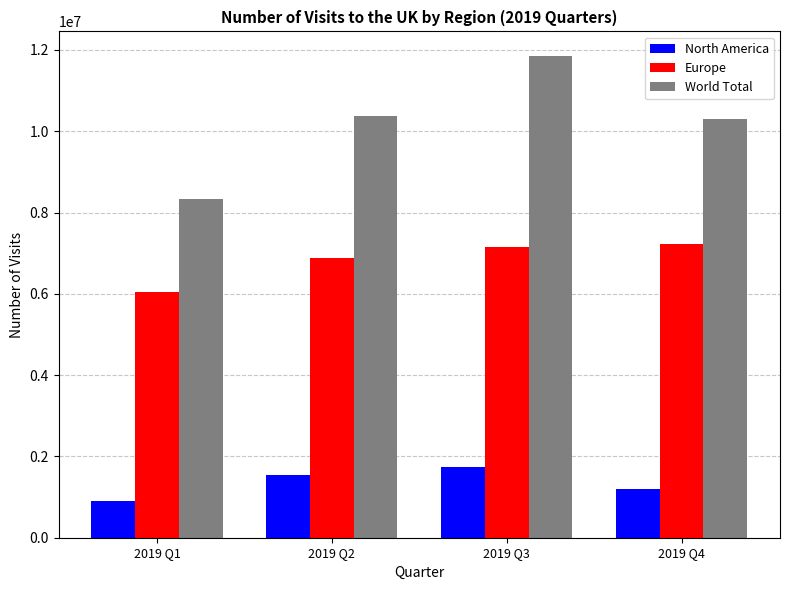

How many bars are there in each group?

3